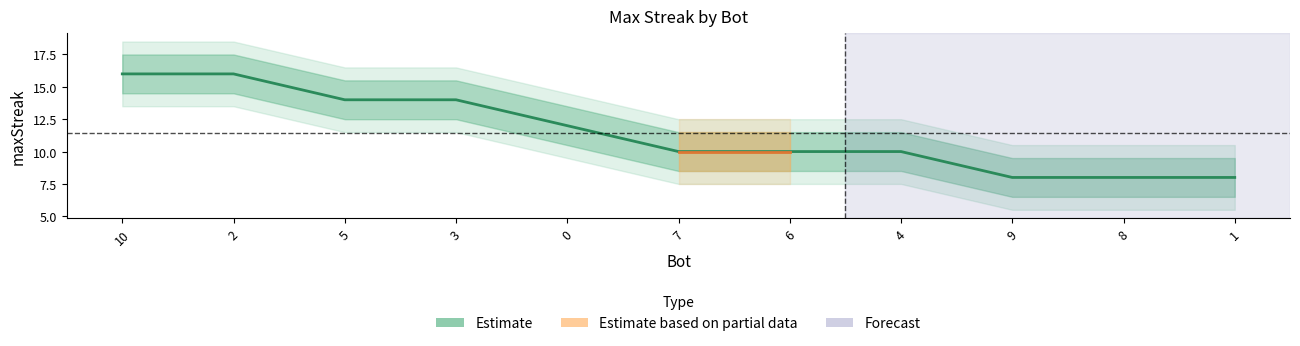

Reading left to right, extract all data points from this chart.

10=16	2=16	5=14	3=14	0=12	7=10	6=10	4=10	9=8	8=8	1=8